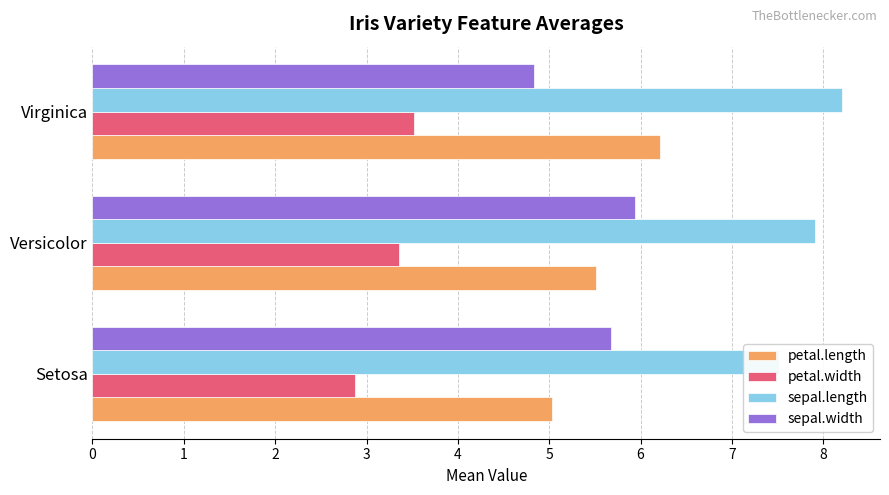

Which has a higher value, Setosa or Versicolor?

Versicolor